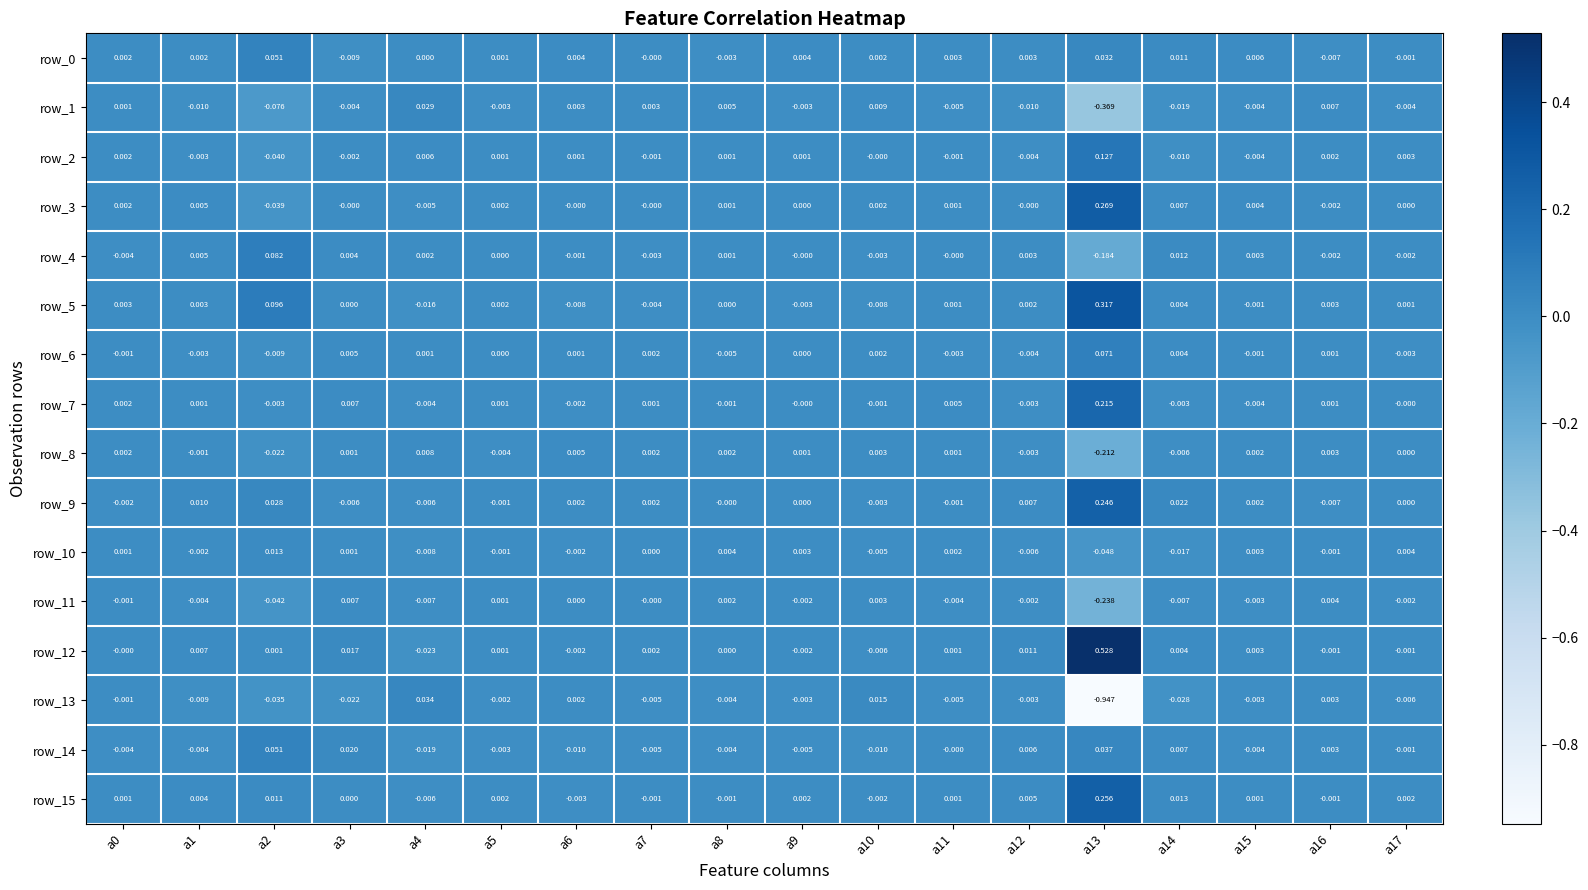

At which category does the chart reach its peak across all series?

a13